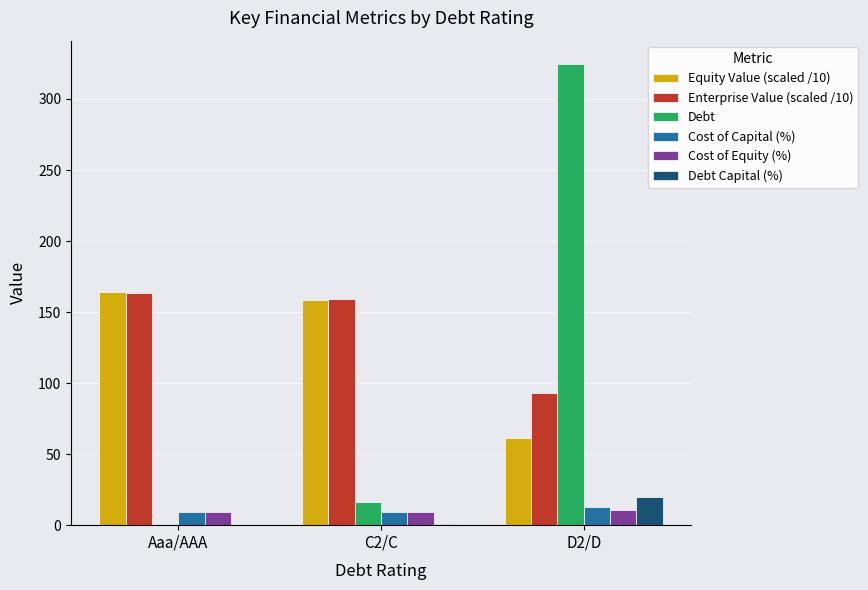

Read the Cost of Capital (%) value at Aaa/AAA.

9.1